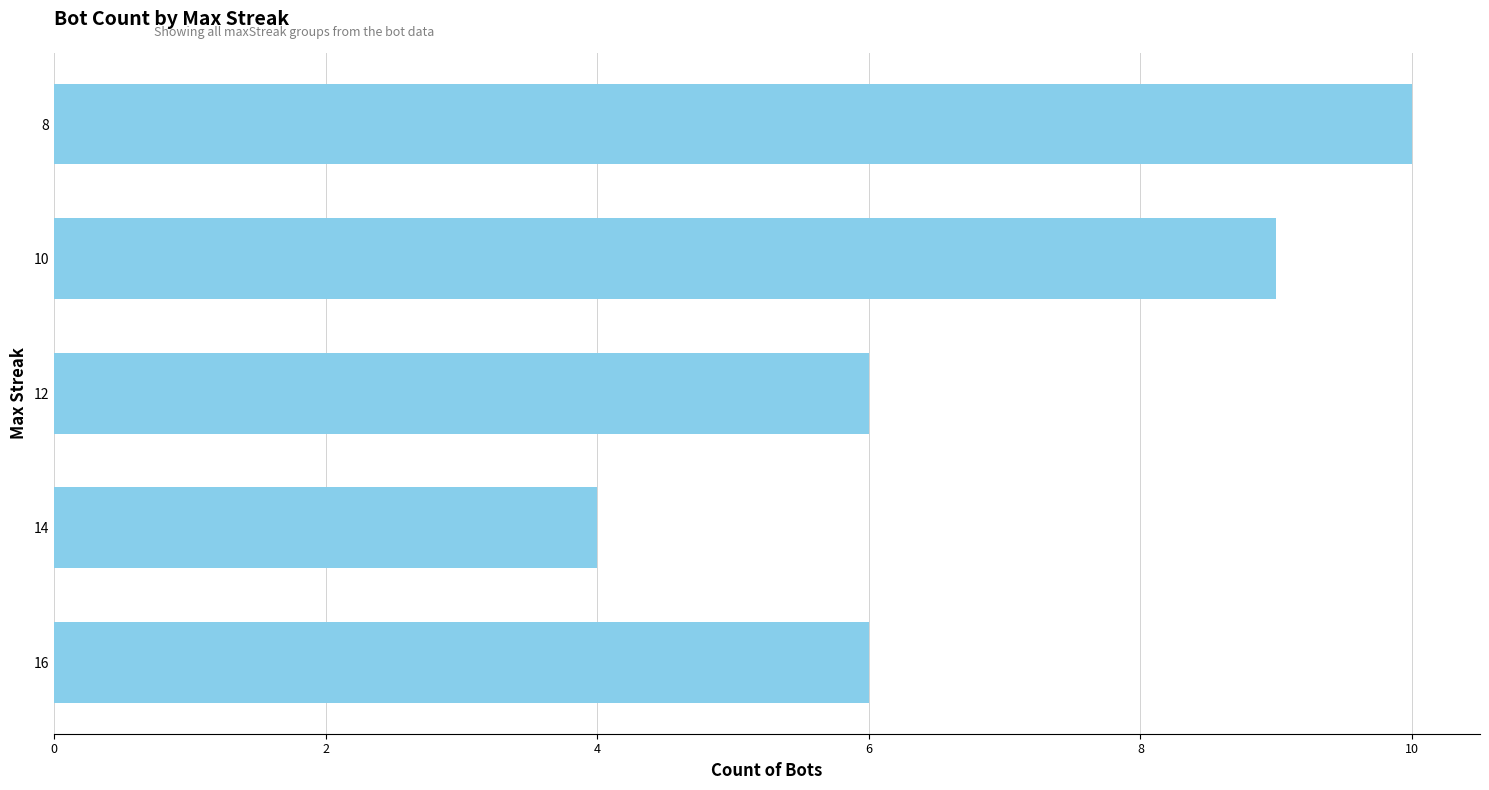

Is it true that the value at 8 is 10?

True